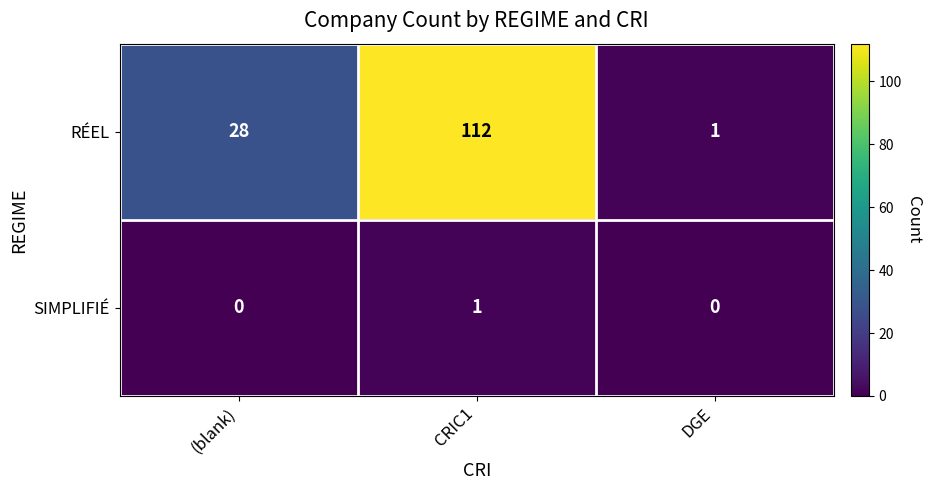

The RÉEL series shows 1 at DGE. True or false?

True